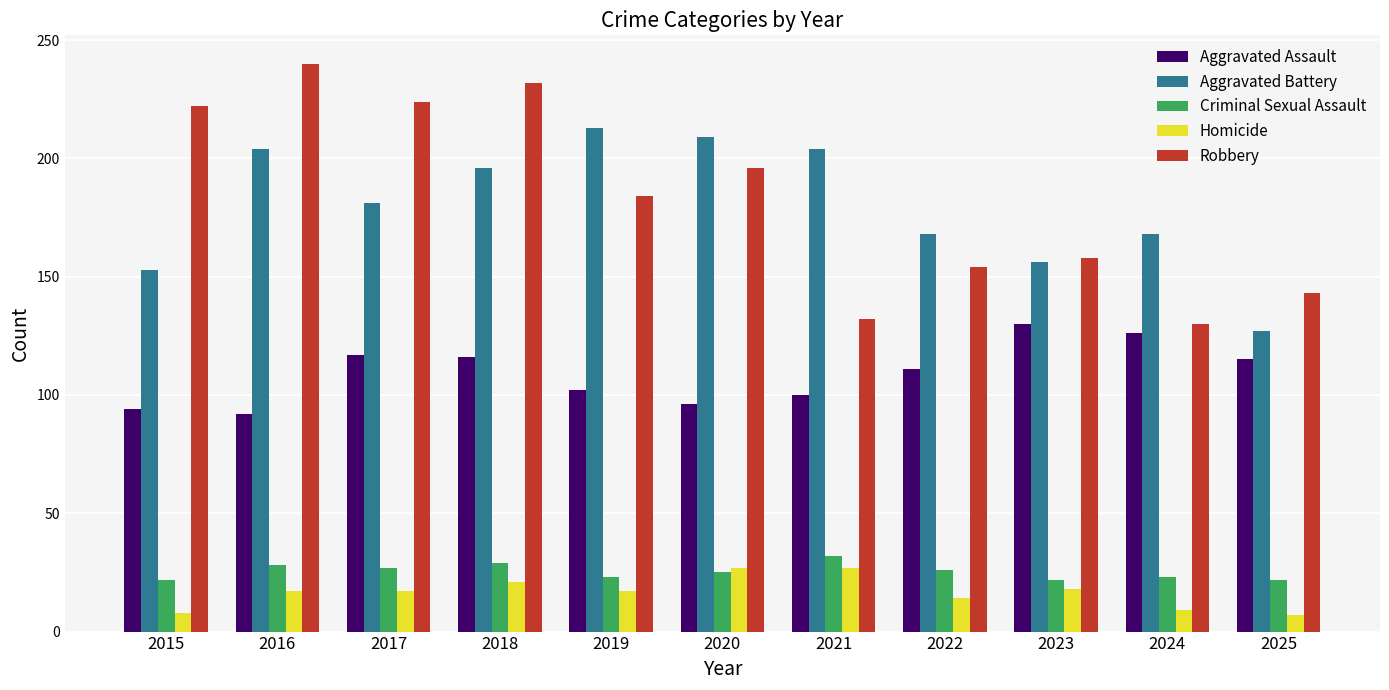

Is it true that Criminal Sexual Assault equals 35 at 2019?

False